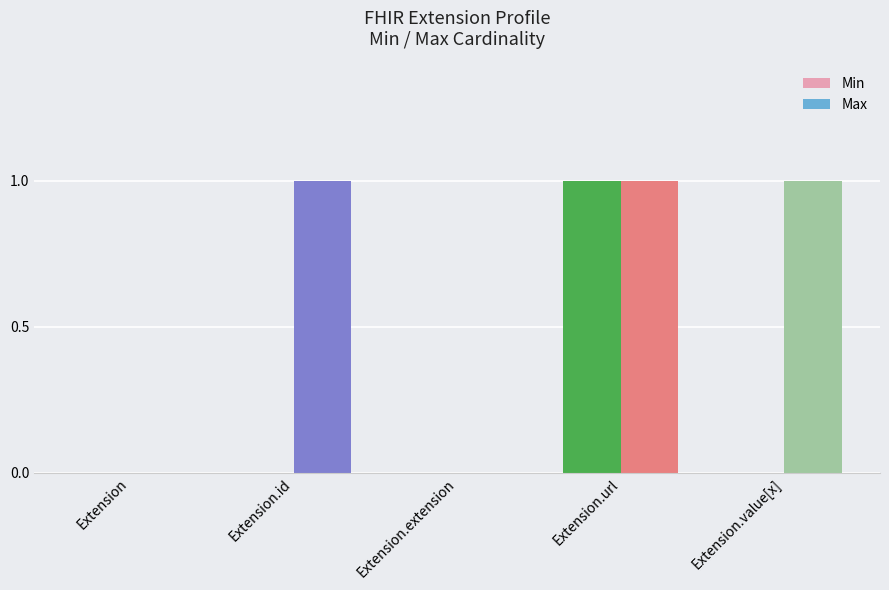

What is the sum of all Max values?

3